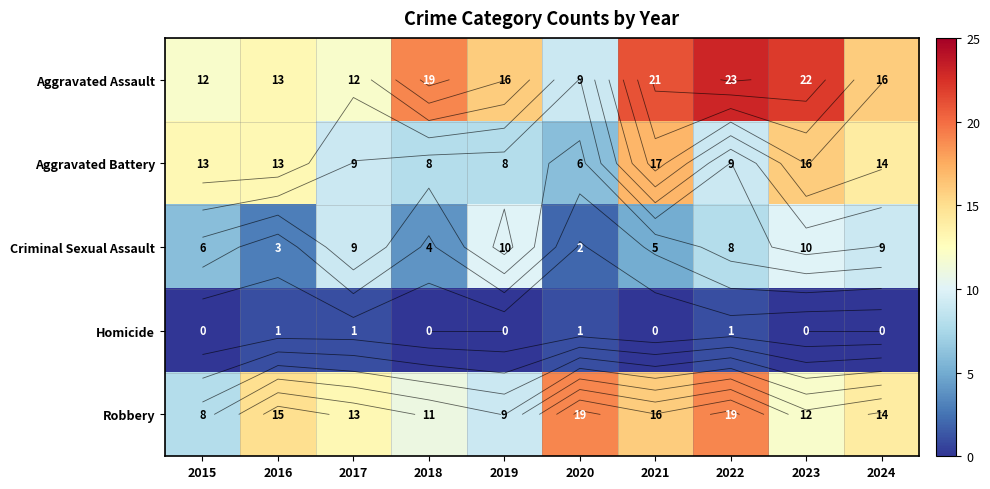

Rank the series at 2017 from lowest to highest value.

Homicide, Aggravated Battery, Criminal Sexual Assault, Aggravated Assault, Robbery